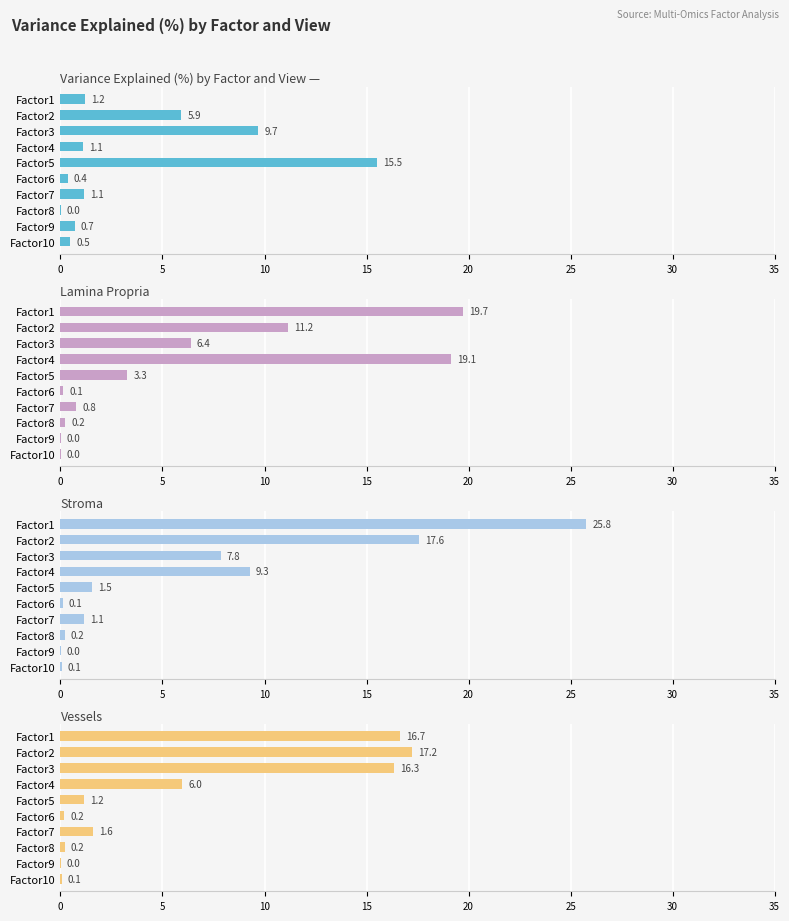

Count the number of data series in this chart.

4